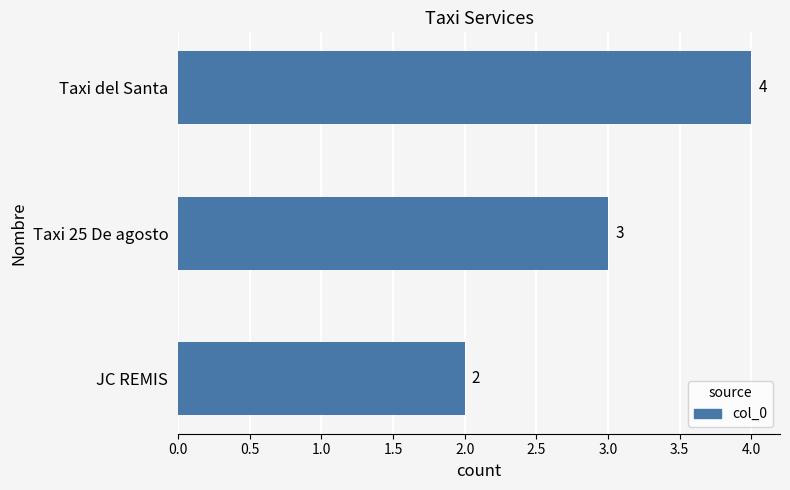

Which has a higher value, Taxi 25 De agosto or JC REMIS?

Taxi 25 De agosto